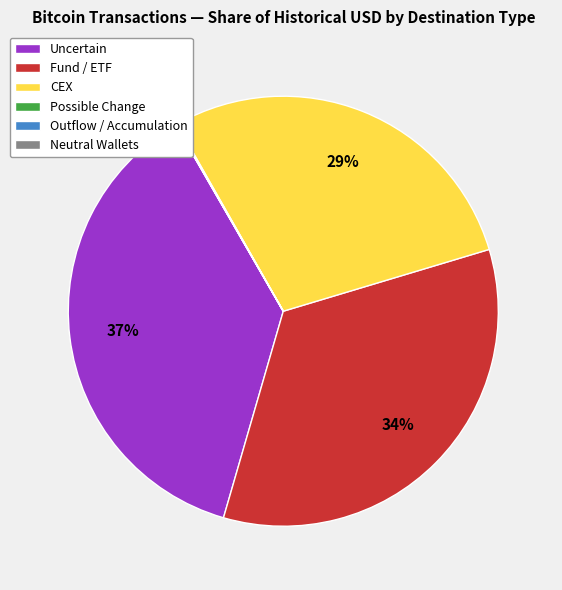

To the nearest percent, what percentage of the pie is Uncertain?

37%